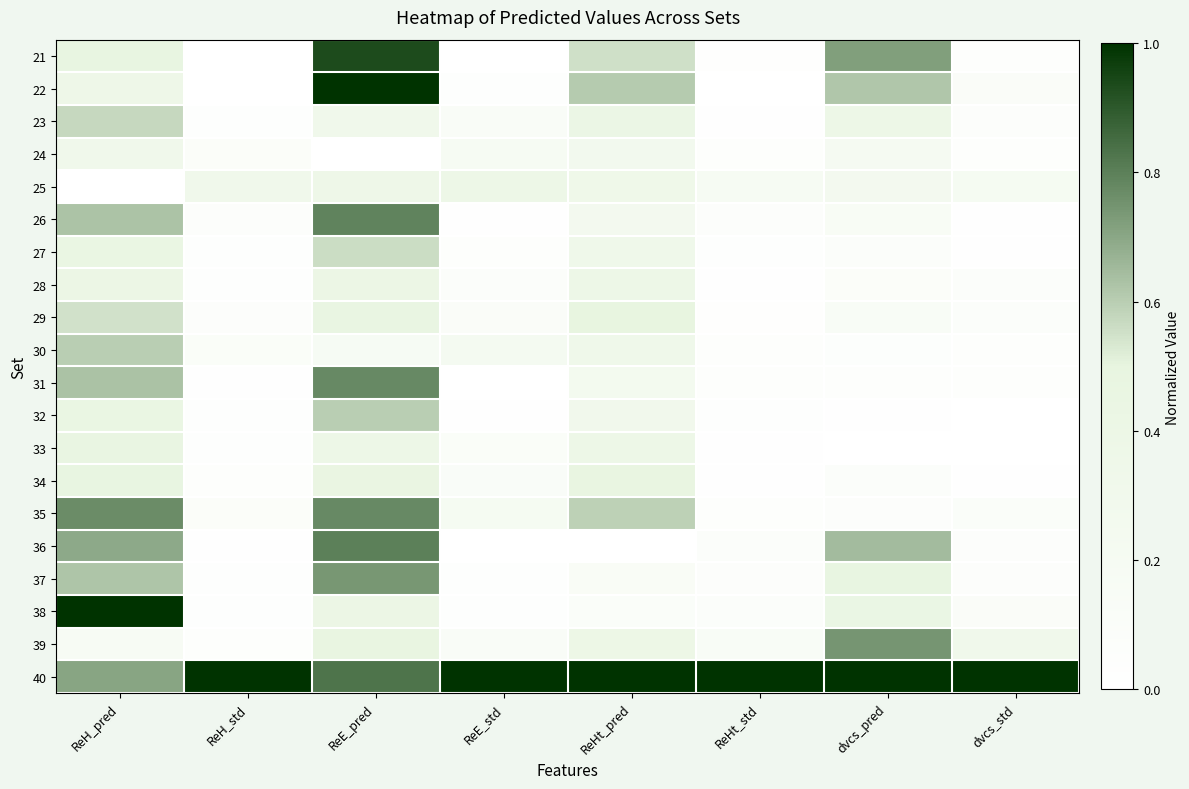

What is the greatest value displayed?

1.0